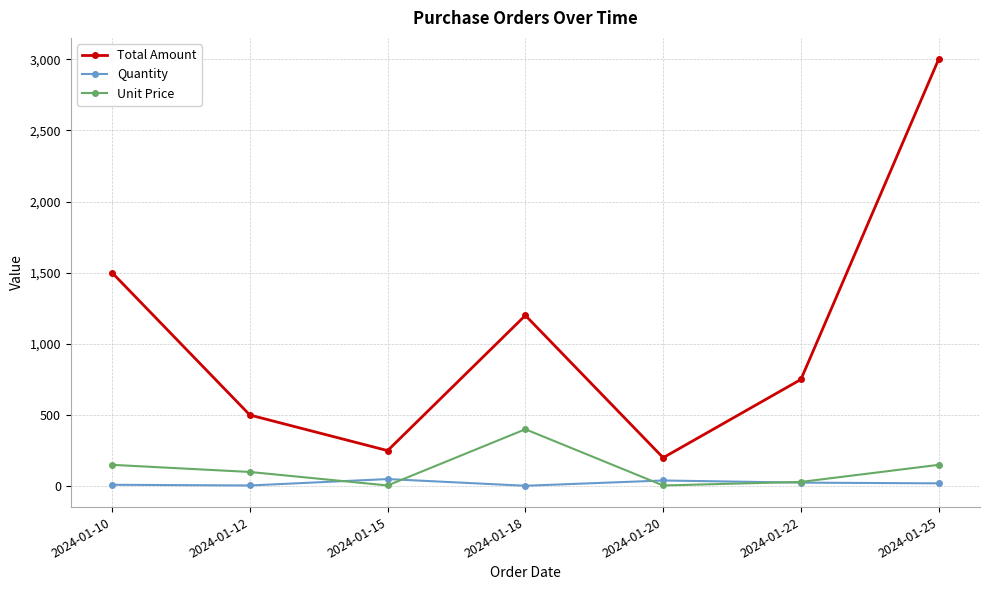

What is the lowest value of the Quantity series?

3